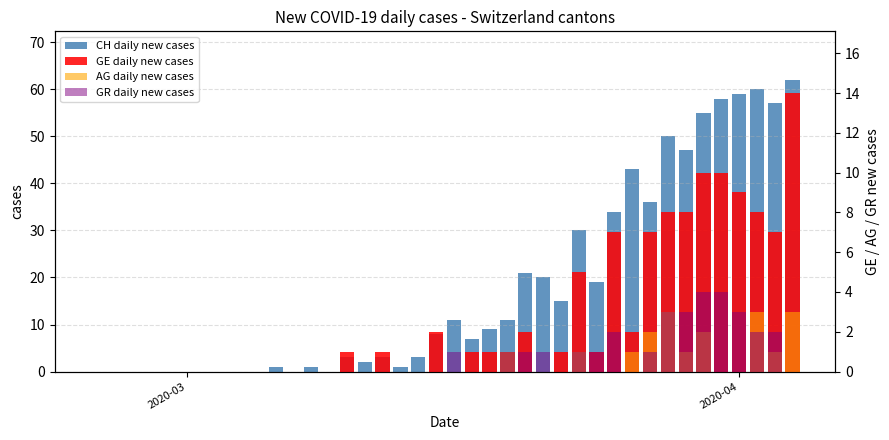

What is the difference between the second highest and second lowest values in the AG daily new cases series?

3